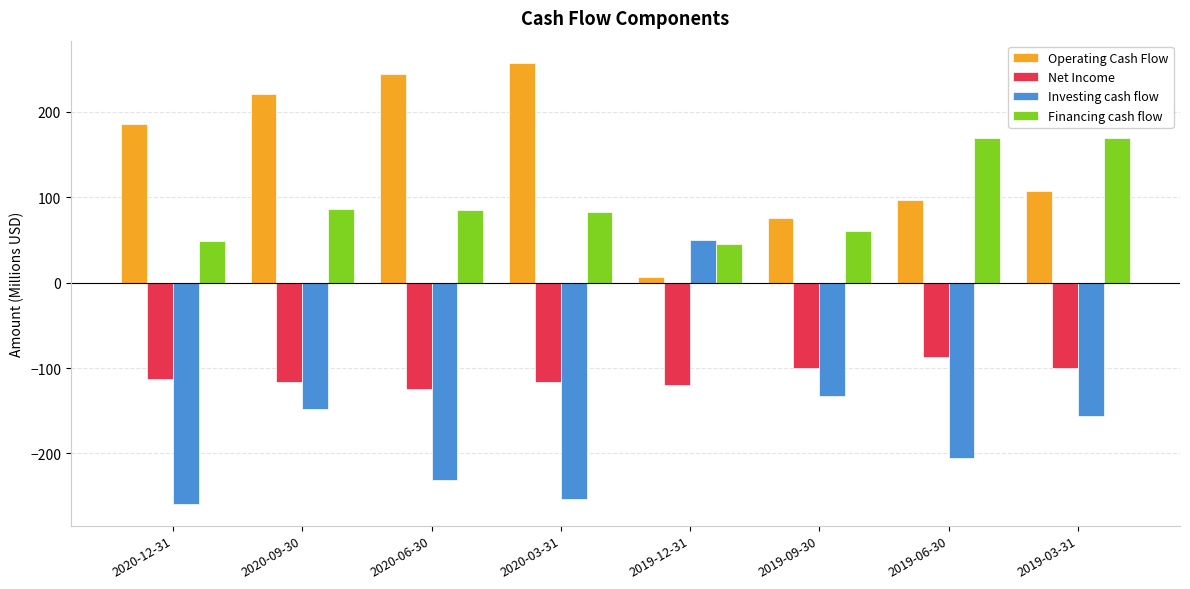

How many groups of bars are there?

8